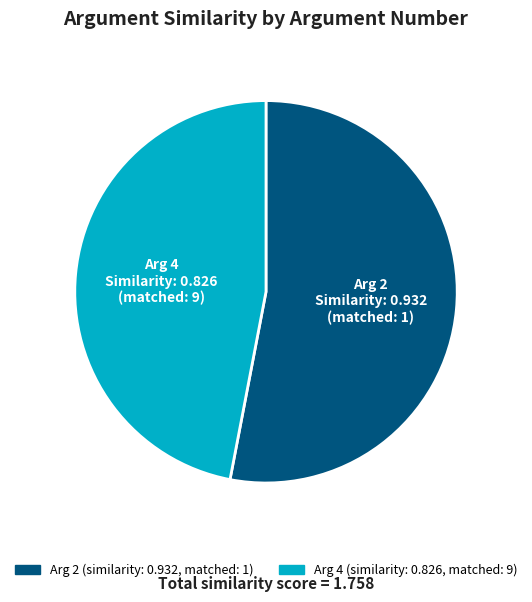

Is there a majority slice in this chart?

Yes